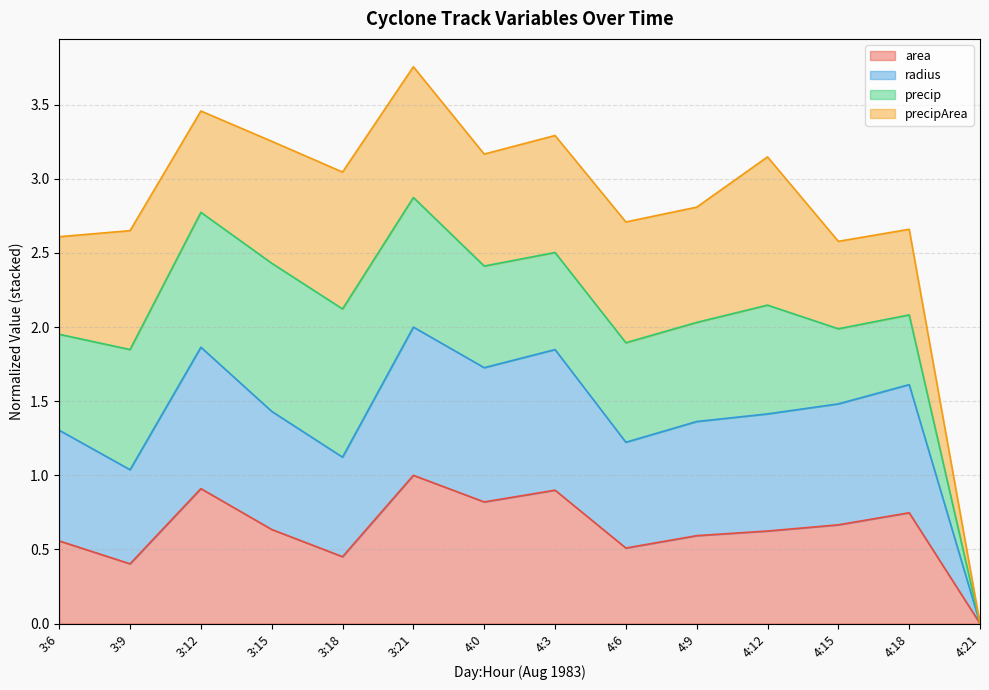

The value of area at 4:15 is 1.1. True or false?

False